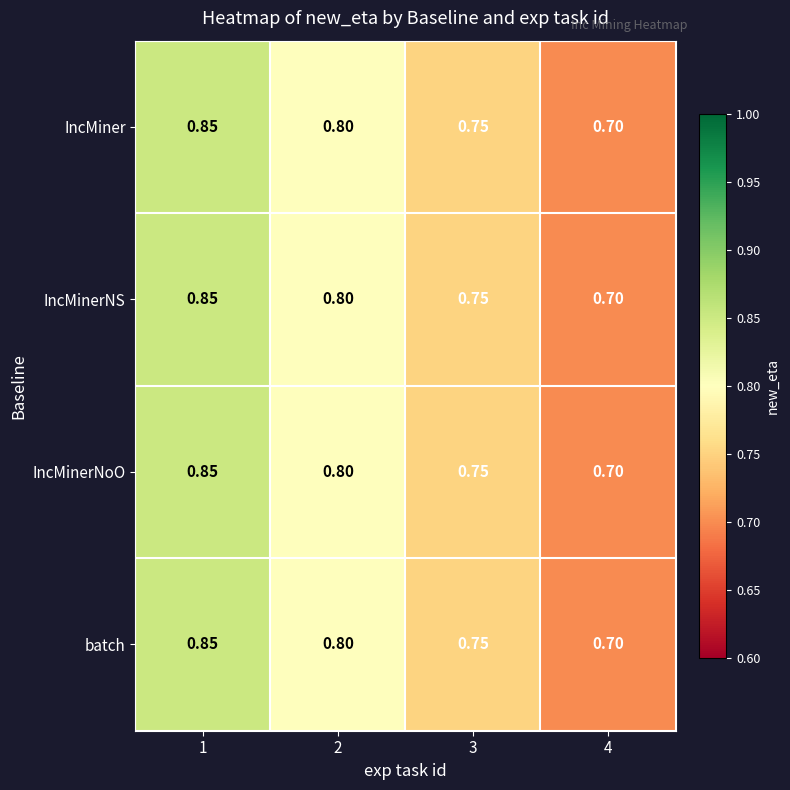

Is the value of IncMinerNoO at 1 greater than the value of batch at 2?

Yes